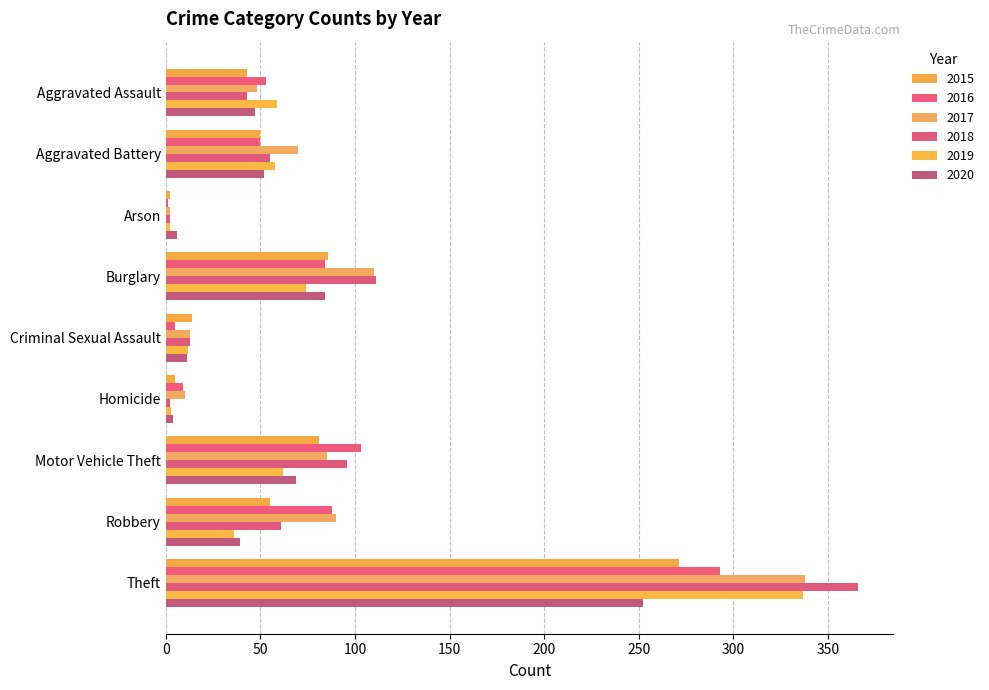

How many categories are shown in the chart?

9